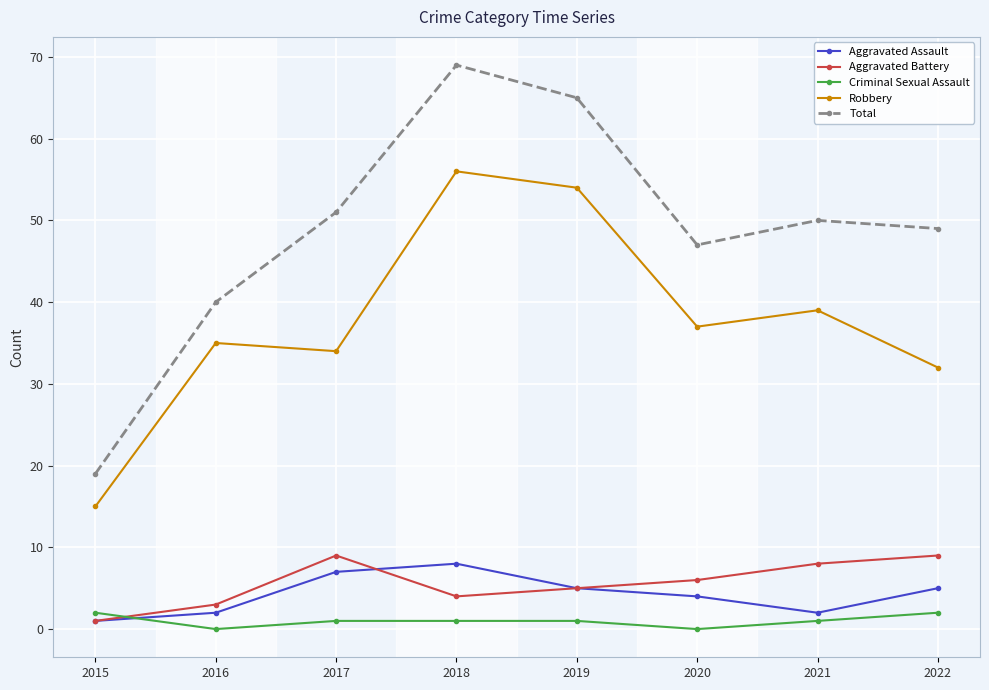

What is the difference between the second highest and minimum values in the Aggravated Assault series?

6